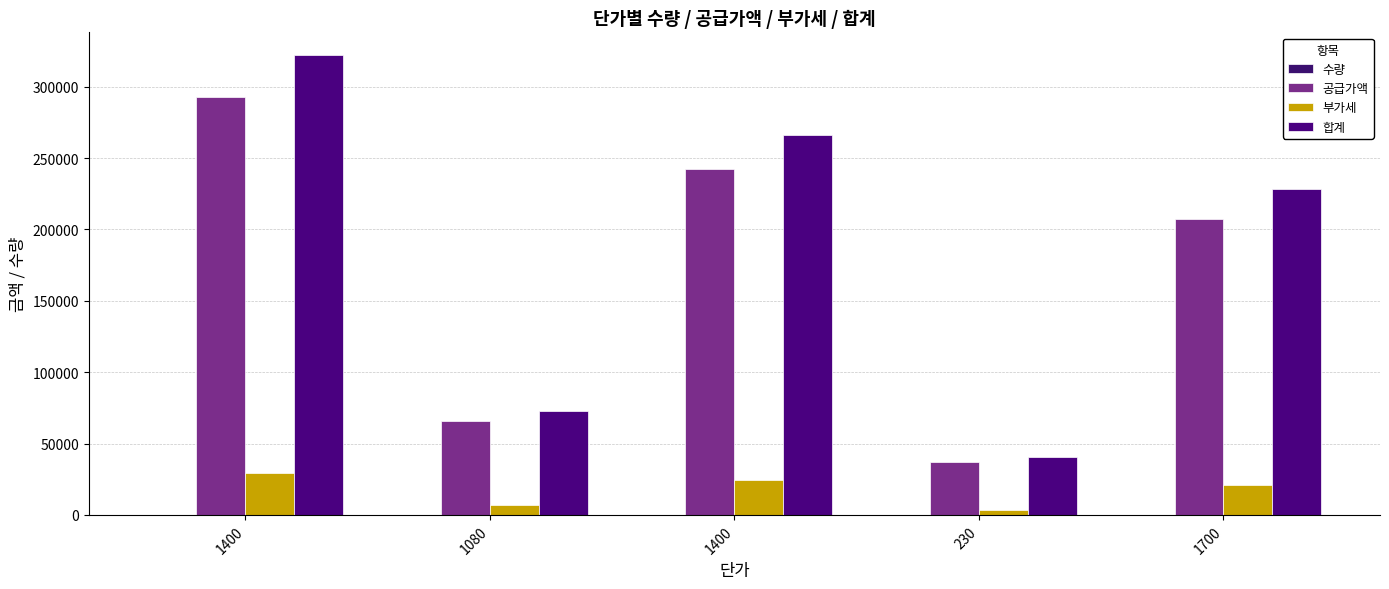

How many groups of bars are there?

5